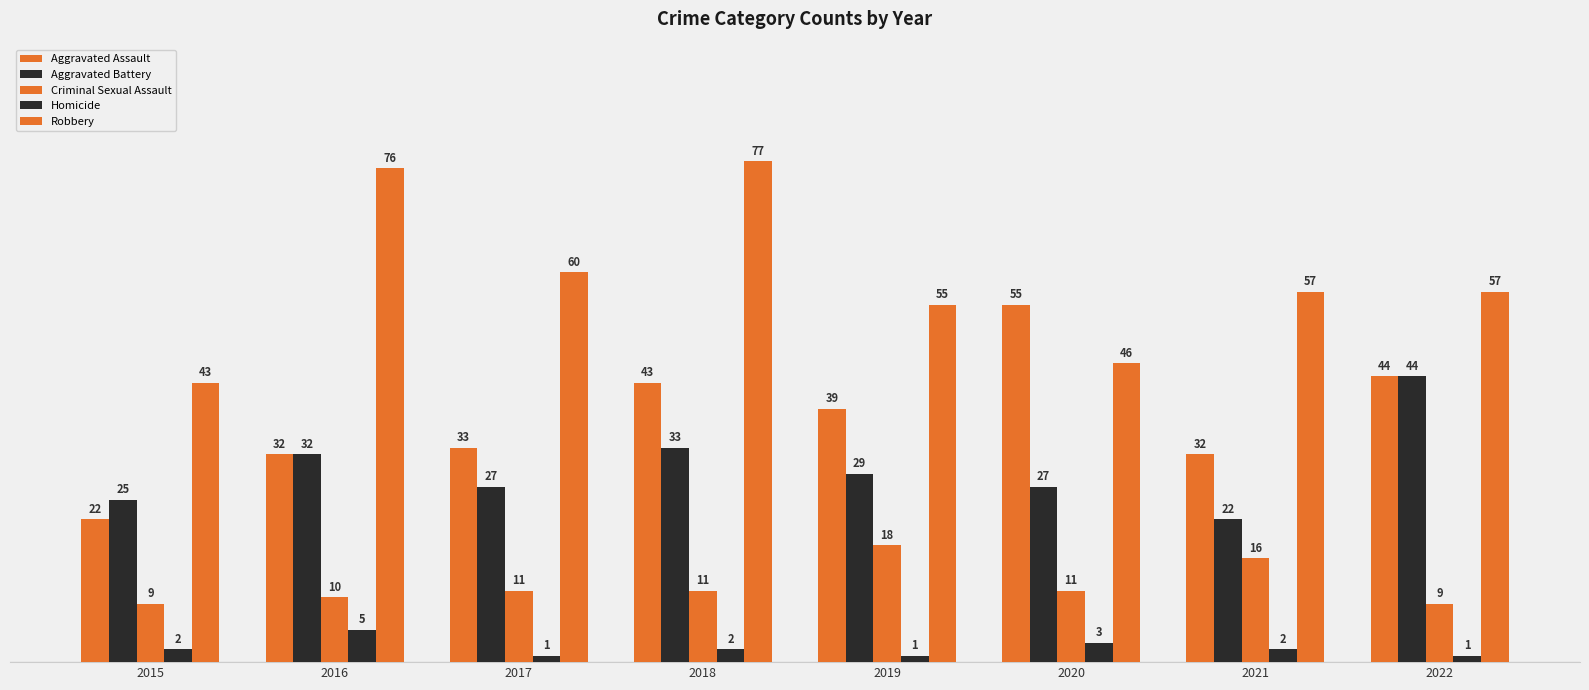

Which category has the lowest value in the Robbery series?

2015